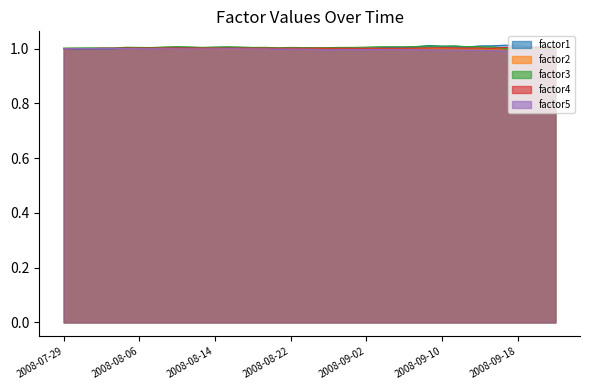

Between 2008-08-06 and 2008-08-22, which series saw the biggest shift?

factor5